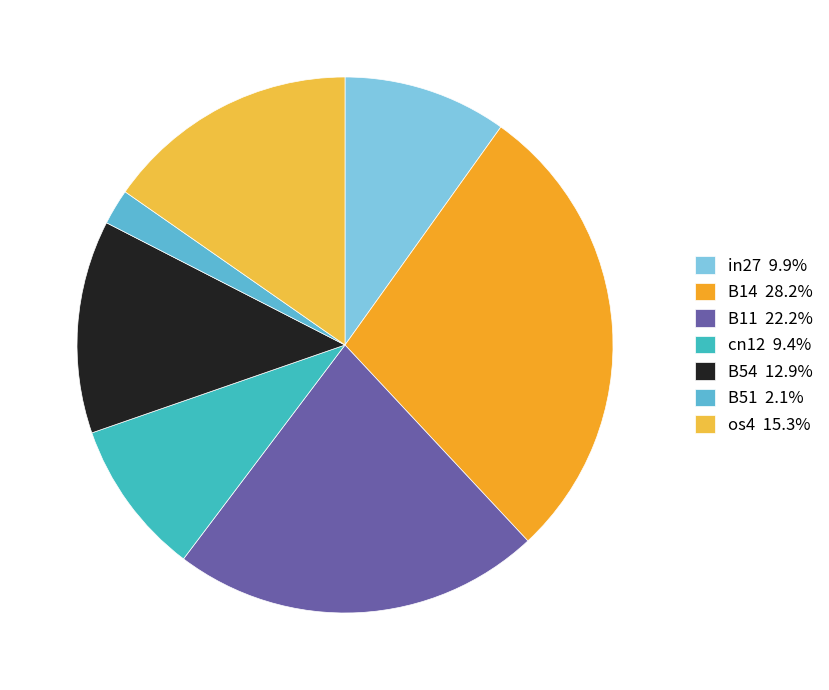

Is it true that os4 is 8% of the pie?

False